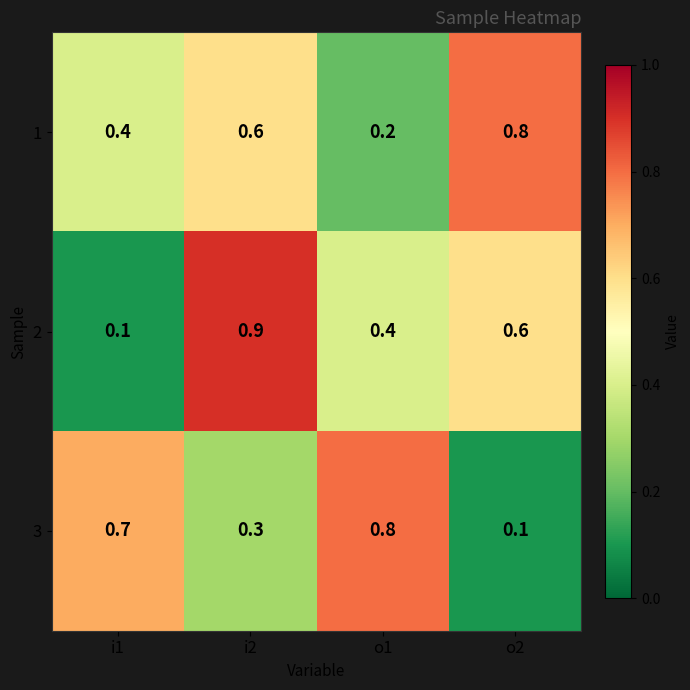

At which label does 3 reach its peak?

o1